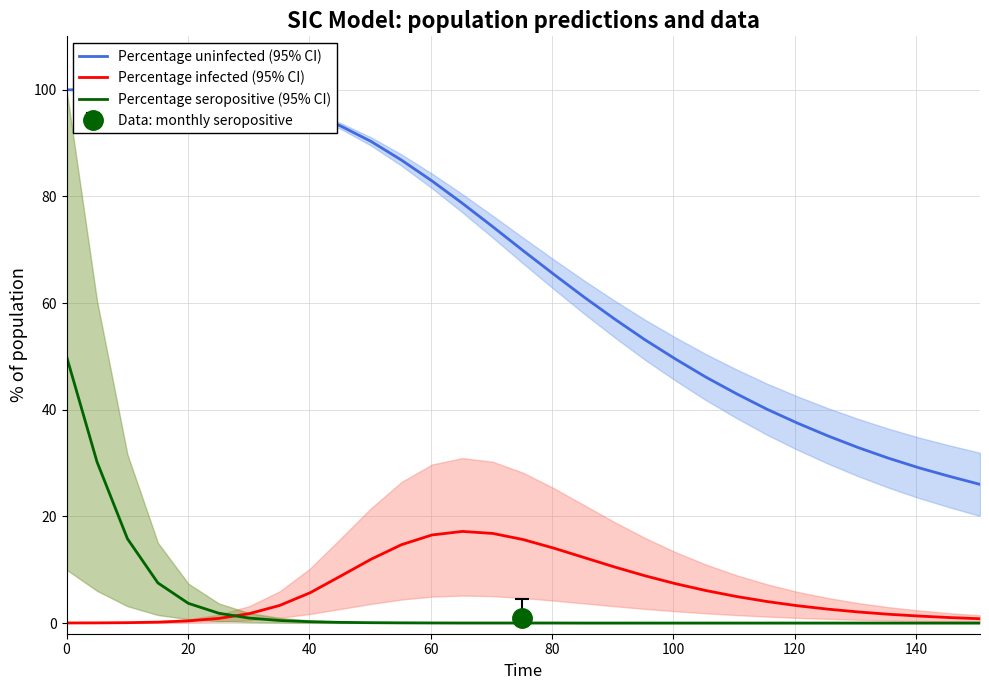

Reading left to right, transcribe all the data shown in this chart.

Percentage uninfected (95% CI): 100.0	100.0	99.9	99.8	99.6	99.2	98.4	97.2	95.5	93.2	90.3	86.8	82.9	78.7	74.3	69.8	65.4	61.1	57.0	53.1	49.5	46.1	43.0	40.1	37.5	35.1	32.9	30.9	29.1	27.5	26.0
Percentage infected (95% CI): 0.0	0.0	0.1	0.2	0.4	0.9	1.8	3.3	5.7	8.8	12.0	14.7	16.5	17.2	16.8	15.7	14.1	12.3	10.5	8.9	7.4	6.1	5.0	4.0	3.2	2.6	2.1	1.7	1.3	1.0	0.8
Percentage seropositive (95% CI): 50.0	30.2	15.8	7.5	3.7	1.8	0.9	0.5	0.2	0.1	0.1	0.0	0.0	0.0	0.0	0.0	0.0	0.0	0.0	0.0	0.0	0.0	0.0	0.0	0.0	0.0	0.0	0.0	0.0	0.0	0.0